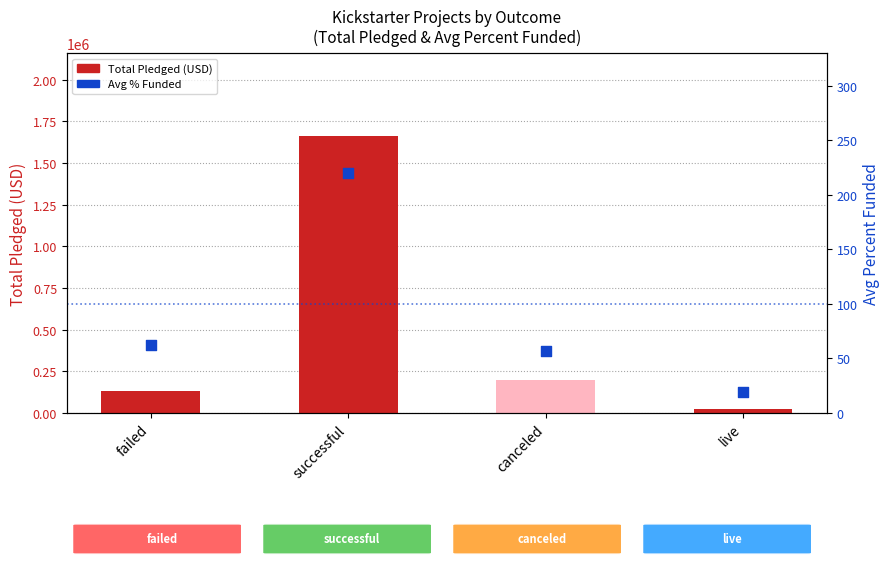

Which series has the largest total across all categories?

Total Pledged